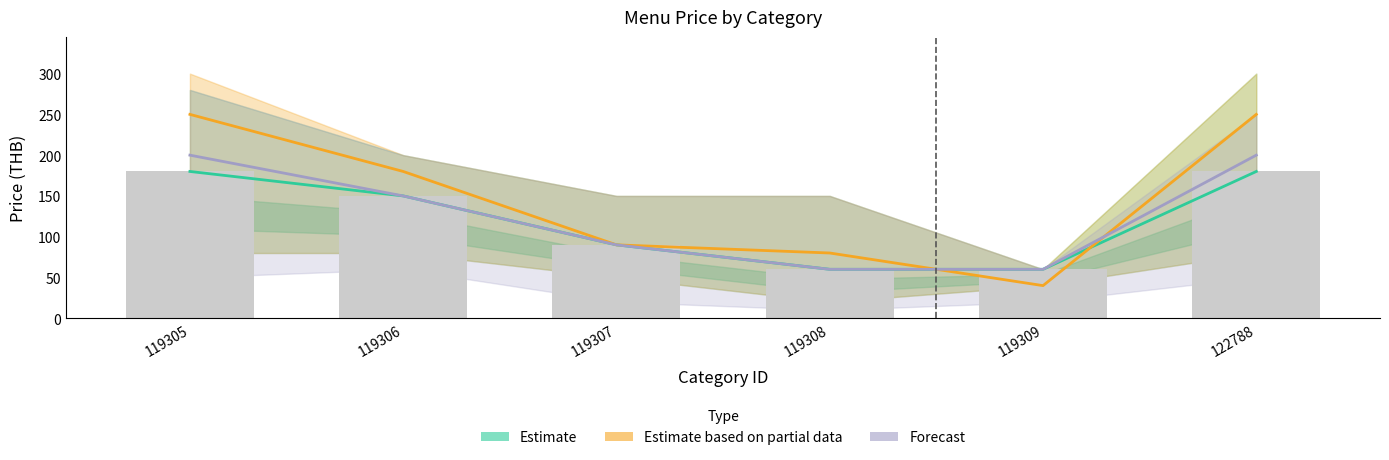

How many data points in Estimate are above 150?

2